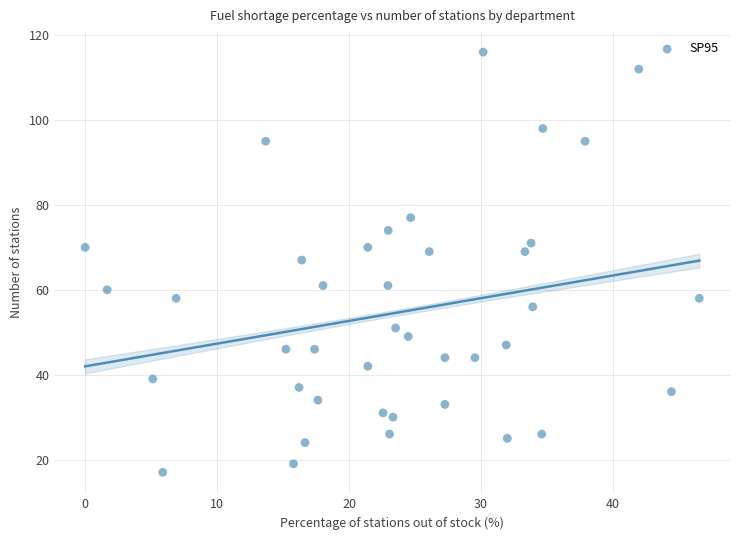

What is the range of Y values (max minus min)?

99